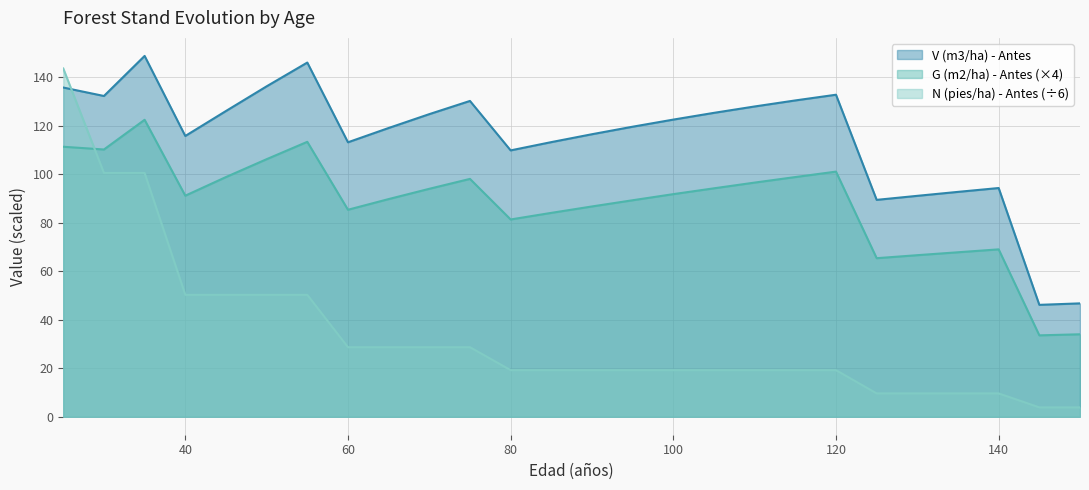

Between 80 and 110, which is larger?

110